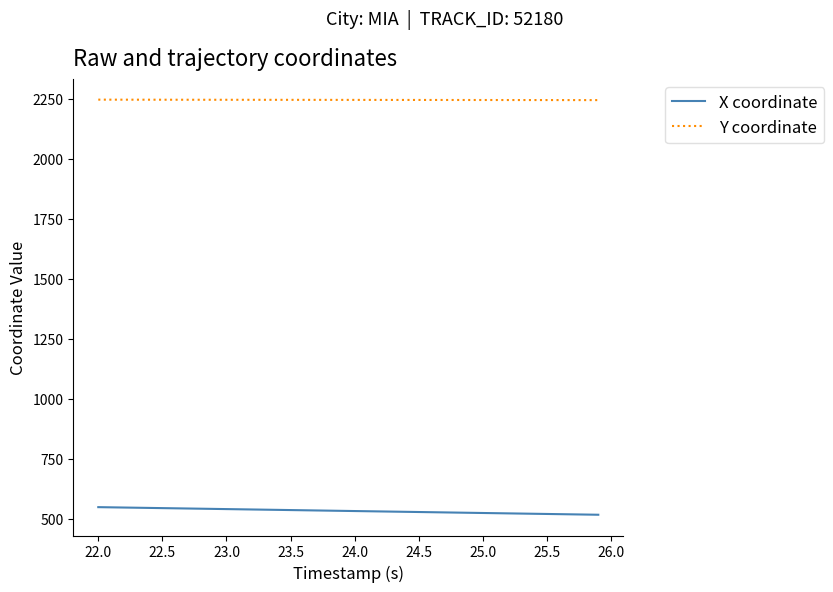

True or false: X coordinate and Y coordinate cross at least once.

False